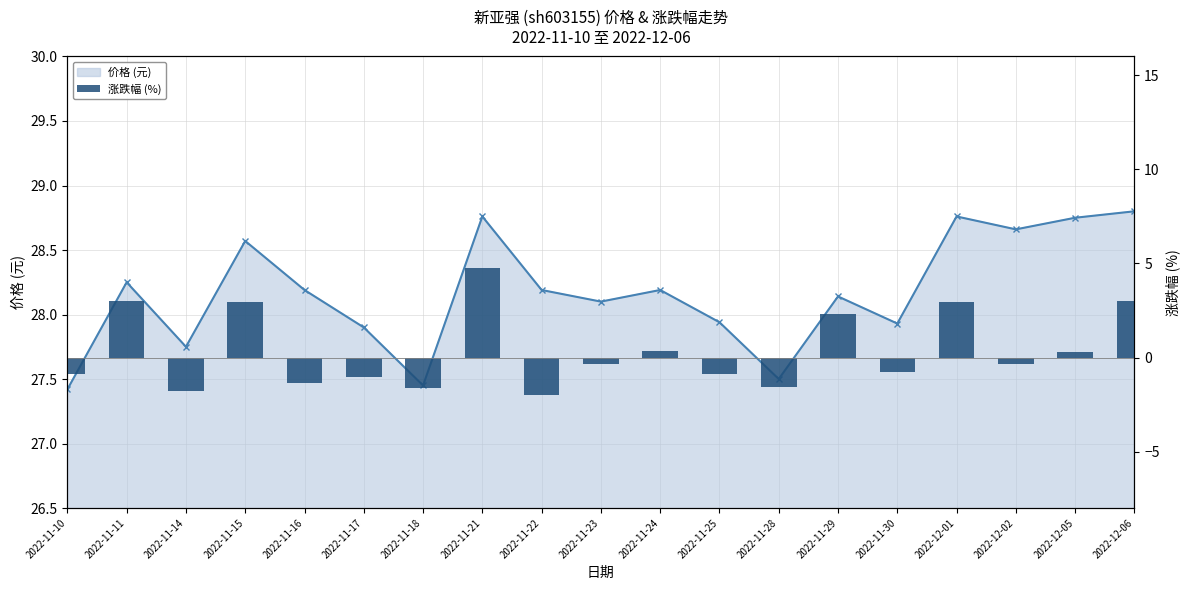

How many groups of bars are there?

19